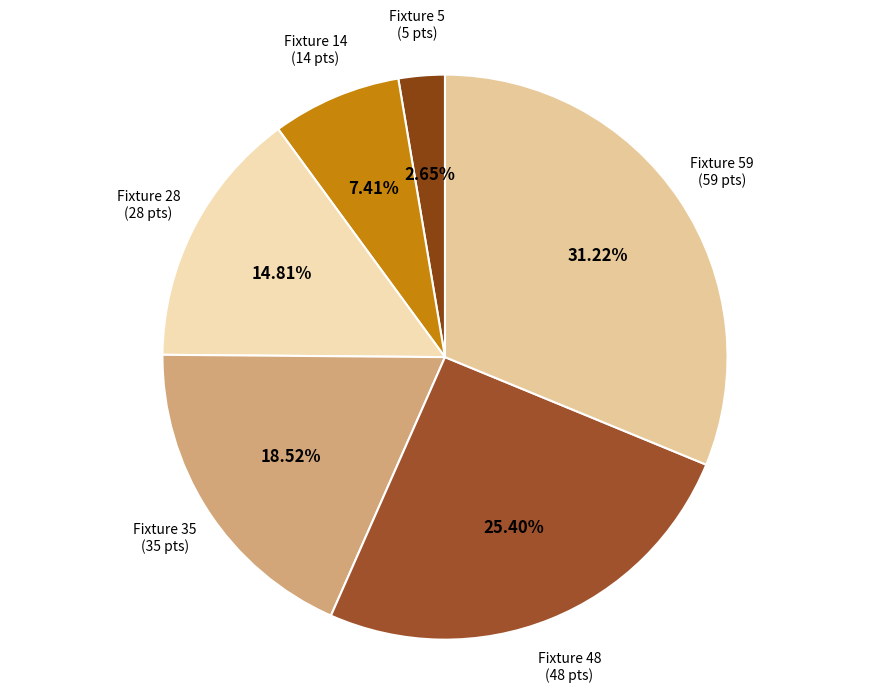

How many slices are in this pie chart?

6